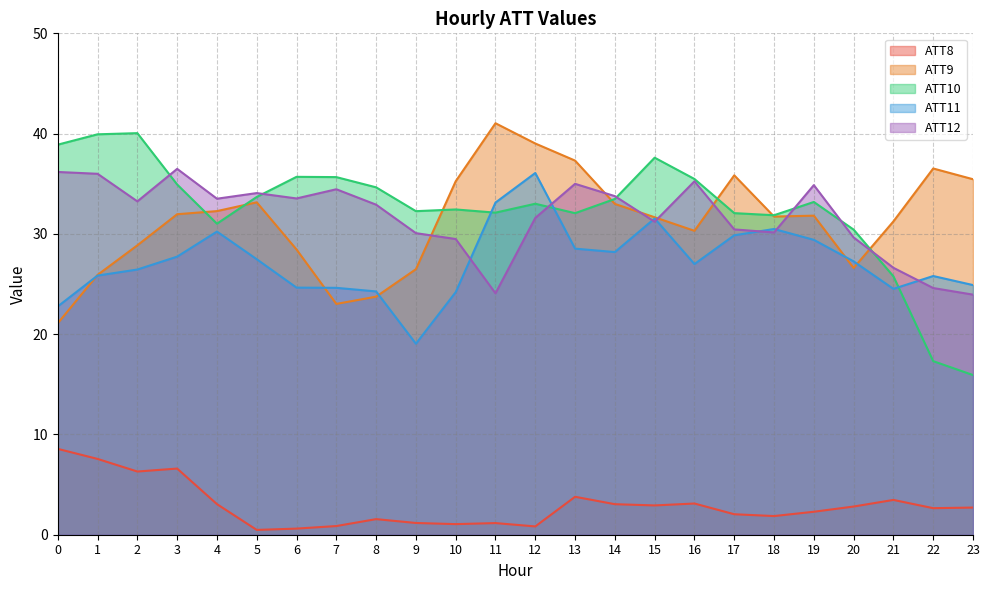

After their last crossing, which series has the higher values: ATT11 or ATT10?

ATT11